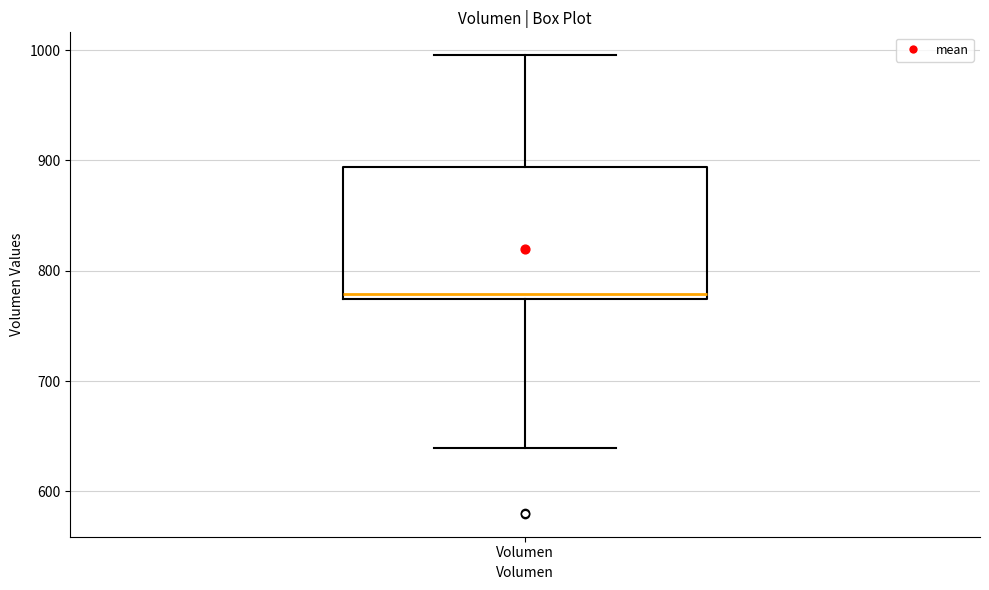

Where is the lower edge of the box for Volumen on the y-axis? The values are not printed on the chart, so give them approximately, as read against the axis.

770